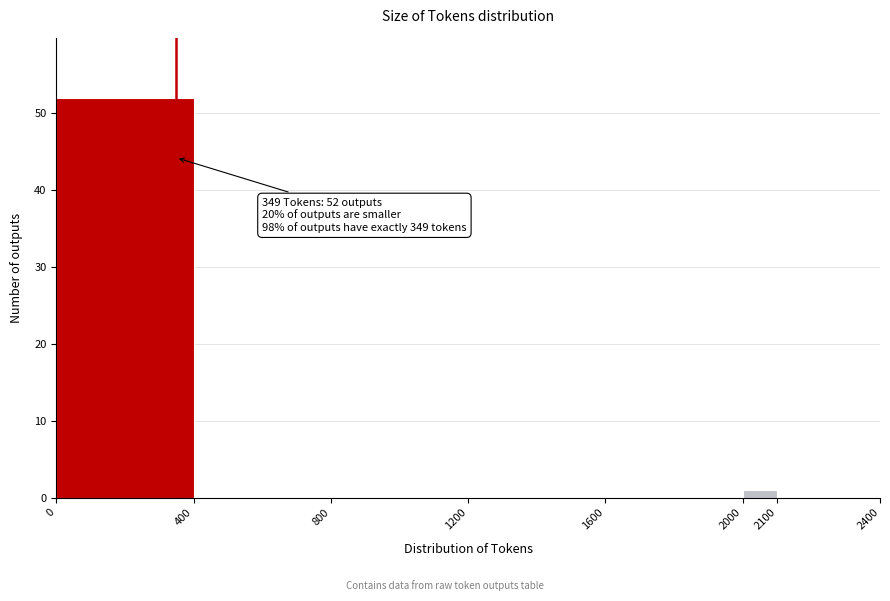

Which range on the x-axis has the tallest bar?

0 to 400